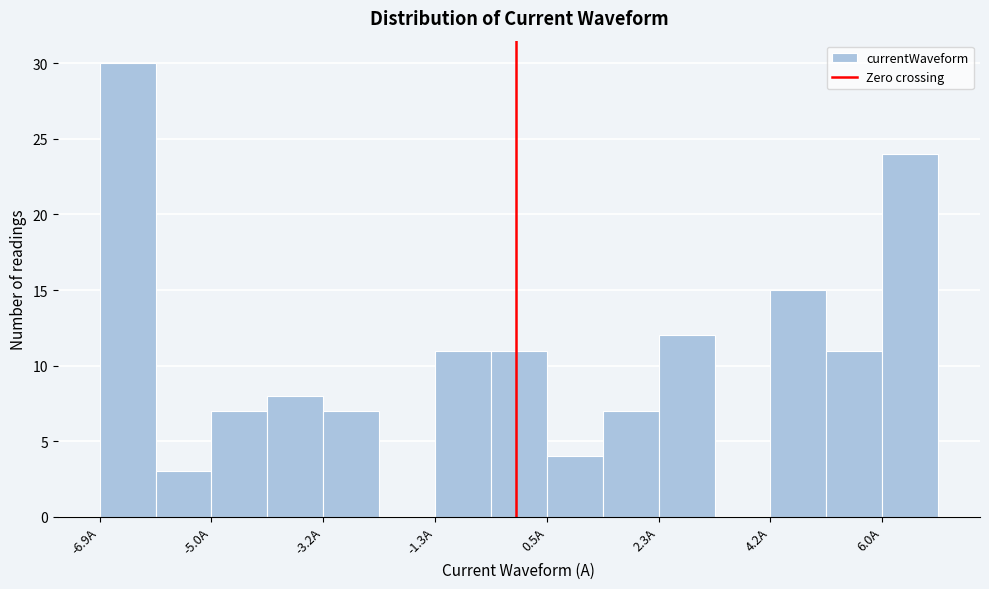

Reading left to right, list every bar in this chart as the range it spans on the x-axis followed by its height. Neither the bar edges nor the heights are printed on the chart, so give them approximately, as read against the axes.

-6.8 to -6.0: 30
-6.0 to -5.0: 3
-5.0 to -4.0: 7
-4.0 to -3.2: 8
-3.2 to -2.2: 7
-2.2 to -1.4: 0
-1.4 to -0.4: 11
-0.4 to 0.6: 11
0.6 to 1.4: 4
1.4 to 2.4: 7
2.4 to 3.2: 12
3.2 to 4.2: 0
4.2 to 5.2: 15
5.2 to 6.0: 11
6.0 to 7.0: 24